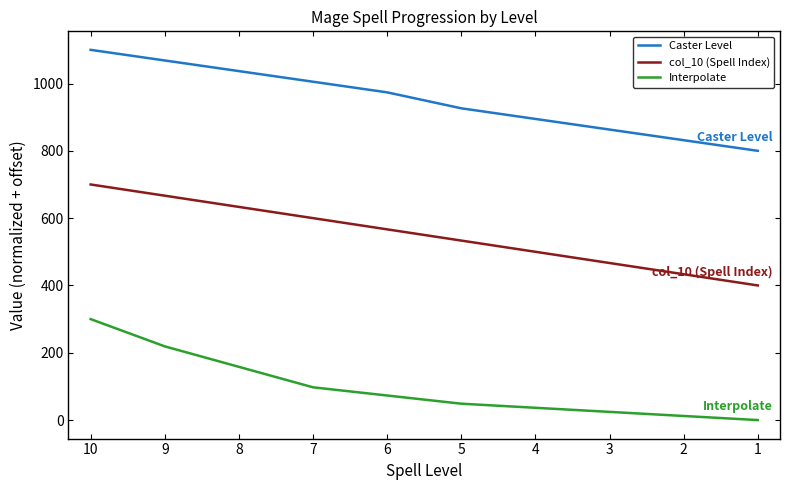

Is it true that Interpolate equals 435.9 at 10?

False